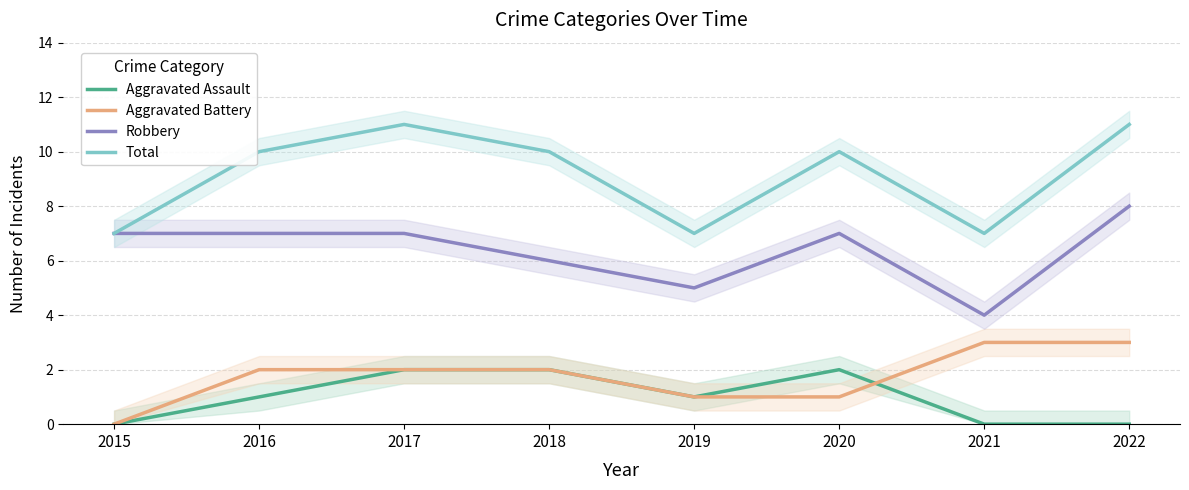

Where does the Total series first go above 10?

2017